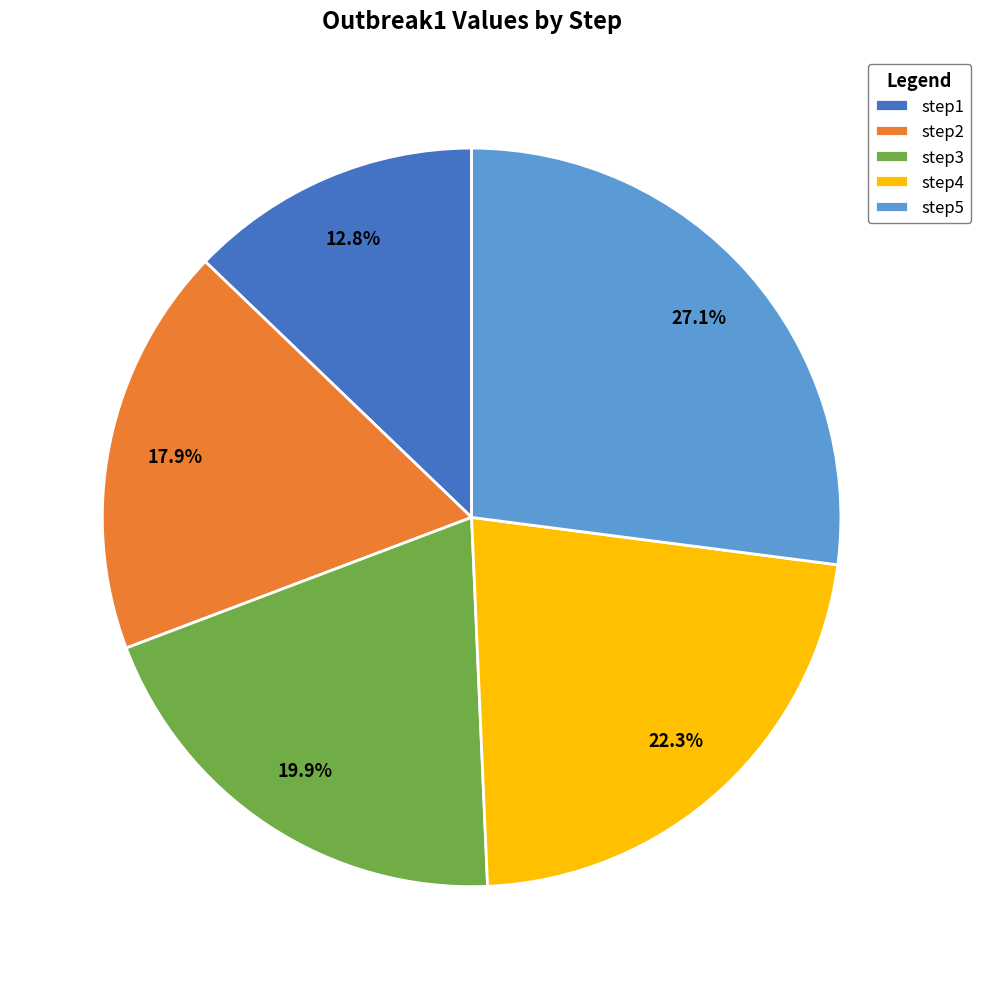

Which slice is the smallest?

step1